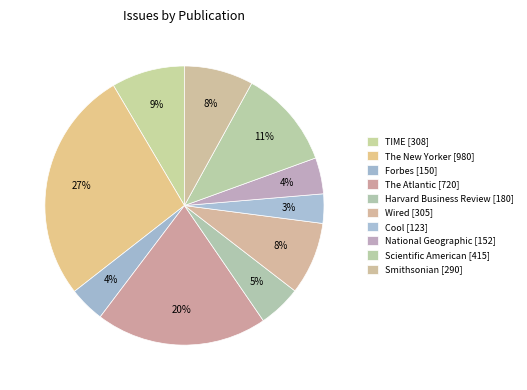

Which category has the smallest portion of the pie?

Cool